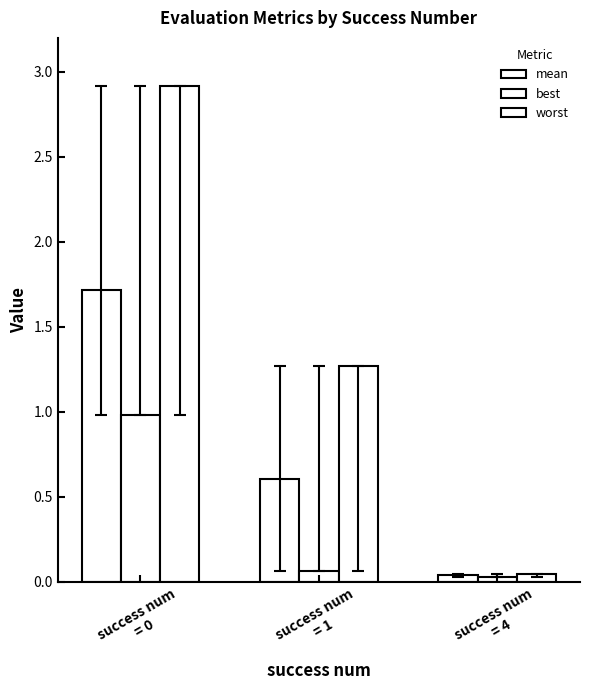

Does the chart contain stacked bars?

No